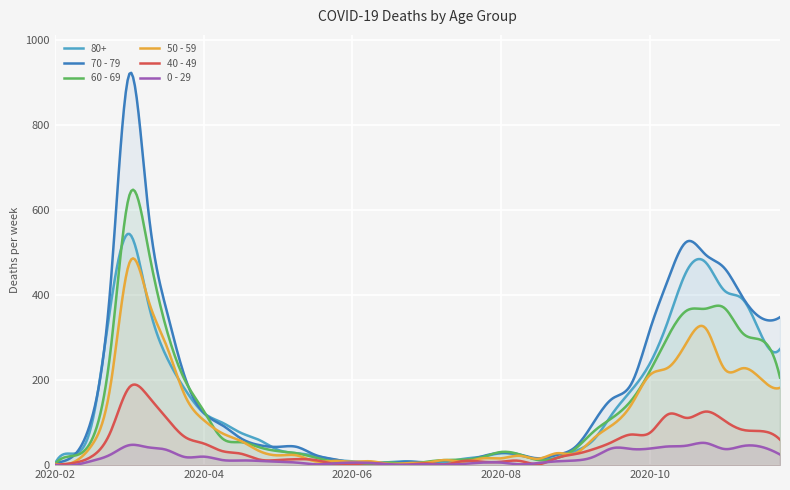

The value of 80+ at 2020-05-18 is 56. True or false?

False